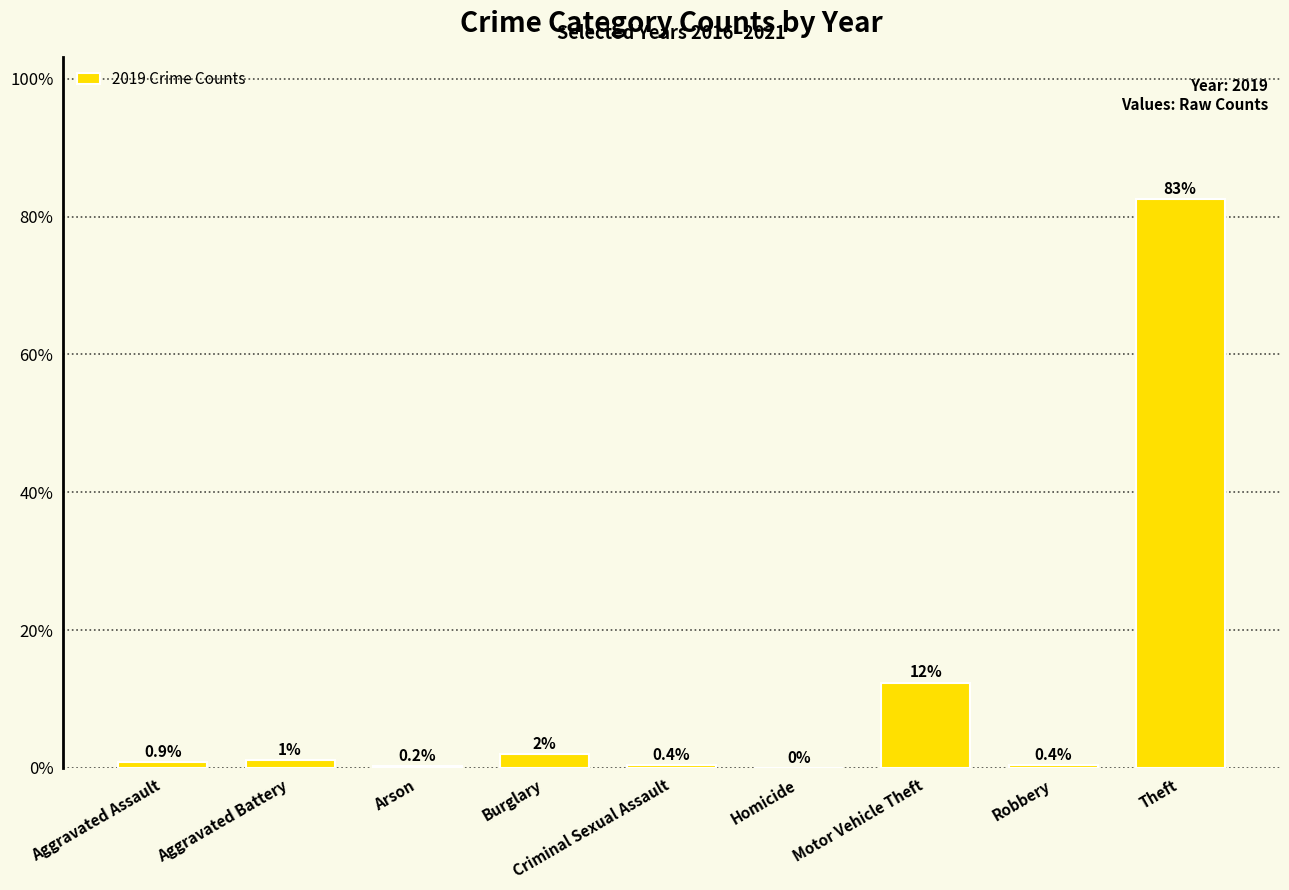

At which label is the value closest to 41?

Motor Vehicle Theft